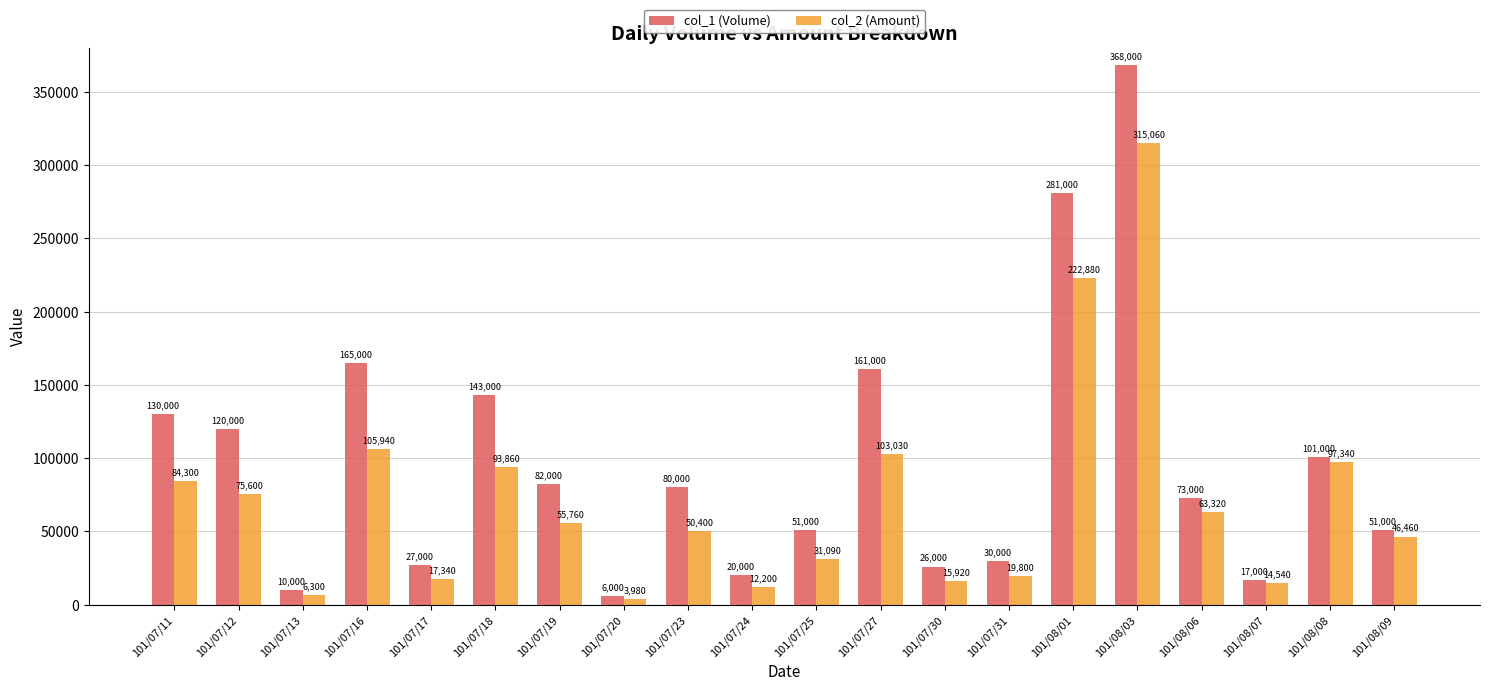

What is the greatest value displayed?

368000